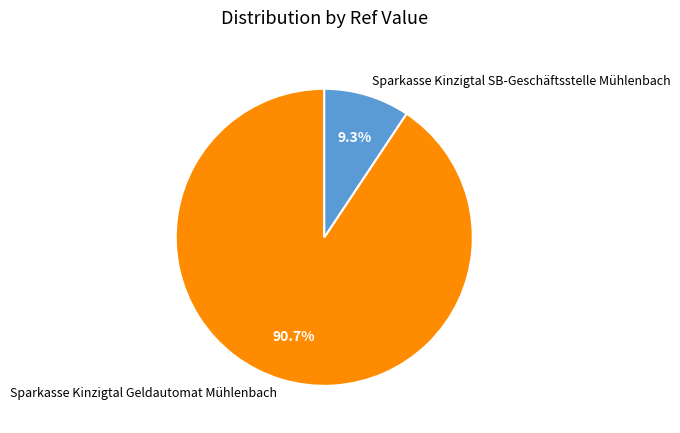

Is Sparkasse Kinzigtal SB-Geschäftsstelle Mühlenbach the majority of the pie?

No